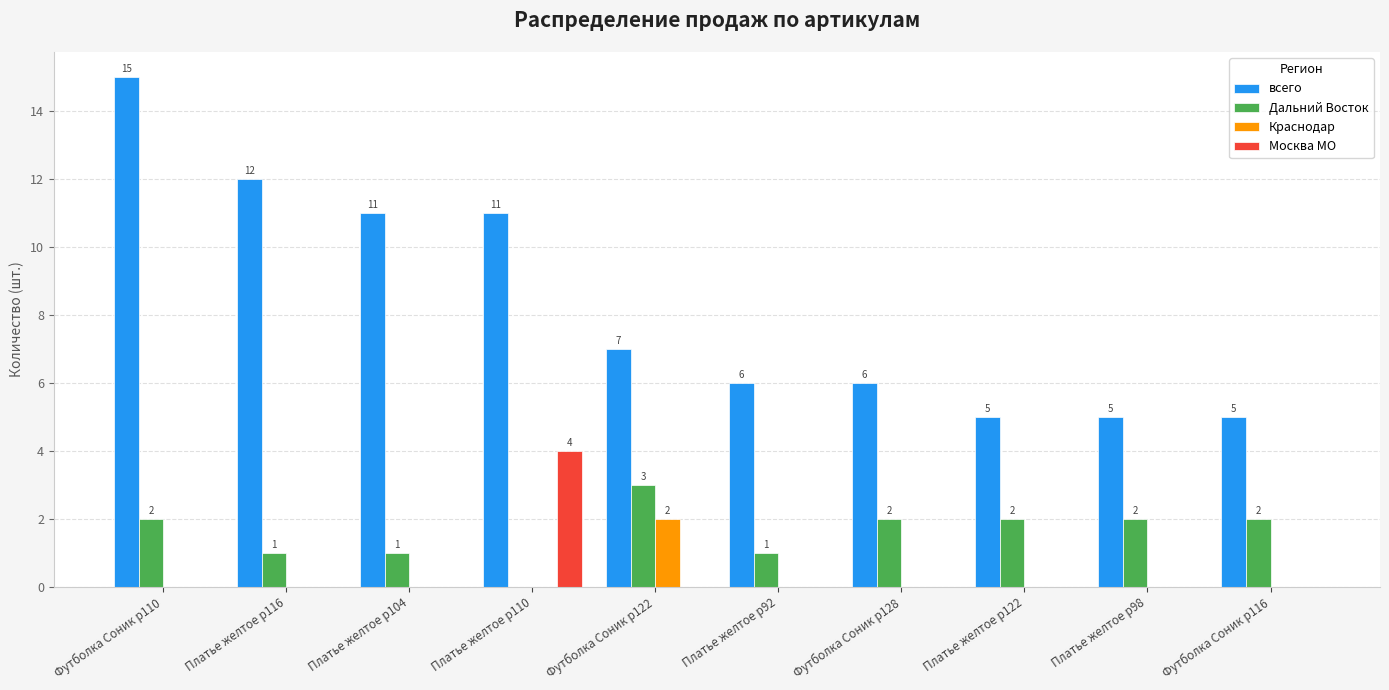

Which series has the widest spread of values?

всего